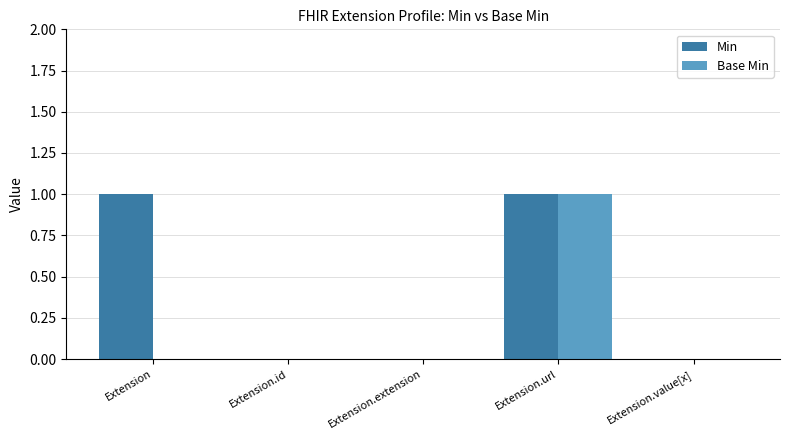

Is the value of Base Min at Extension.url greater than the value of Min at Extension.extension?

Yes